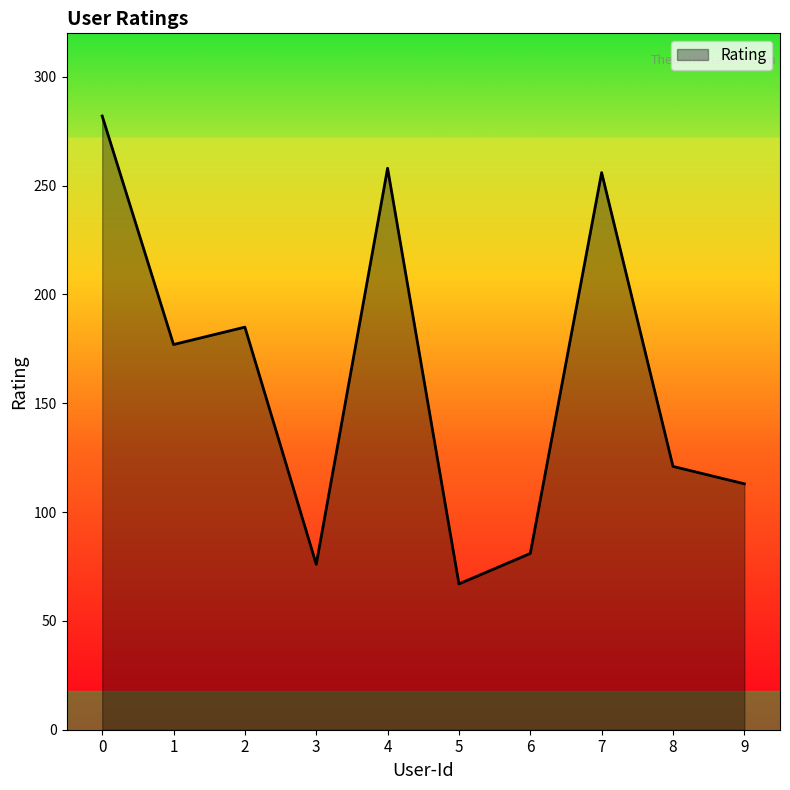

What is the maximum value shown in the chart?

282